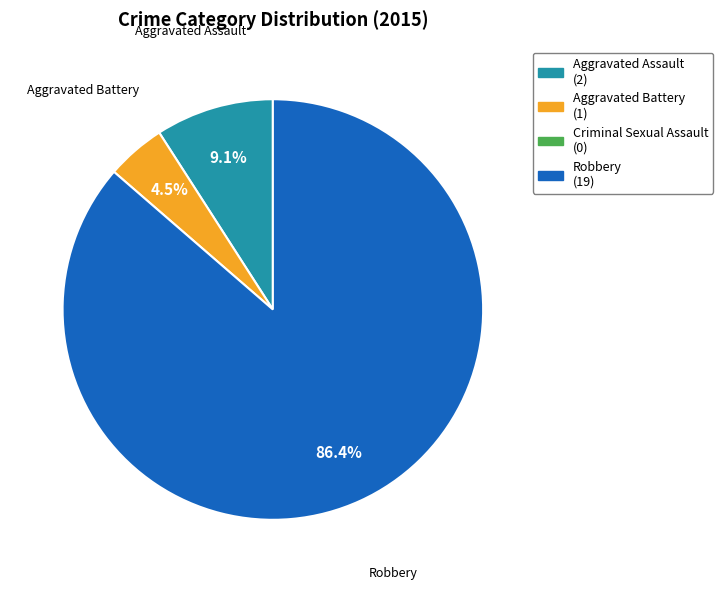

To the nearest percent, what is the average slice percentage?

33%